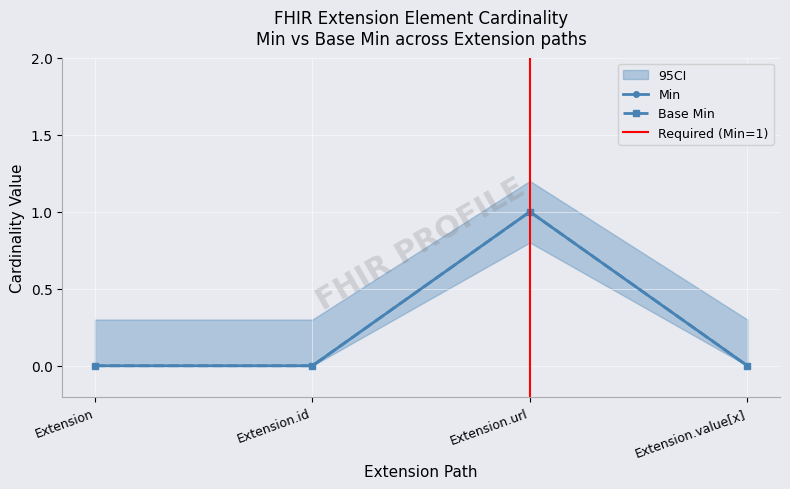

Reading left to right, what are all the values shown in this chart?

Min: 0	0	1	0
Base Min: 0	0	1	0